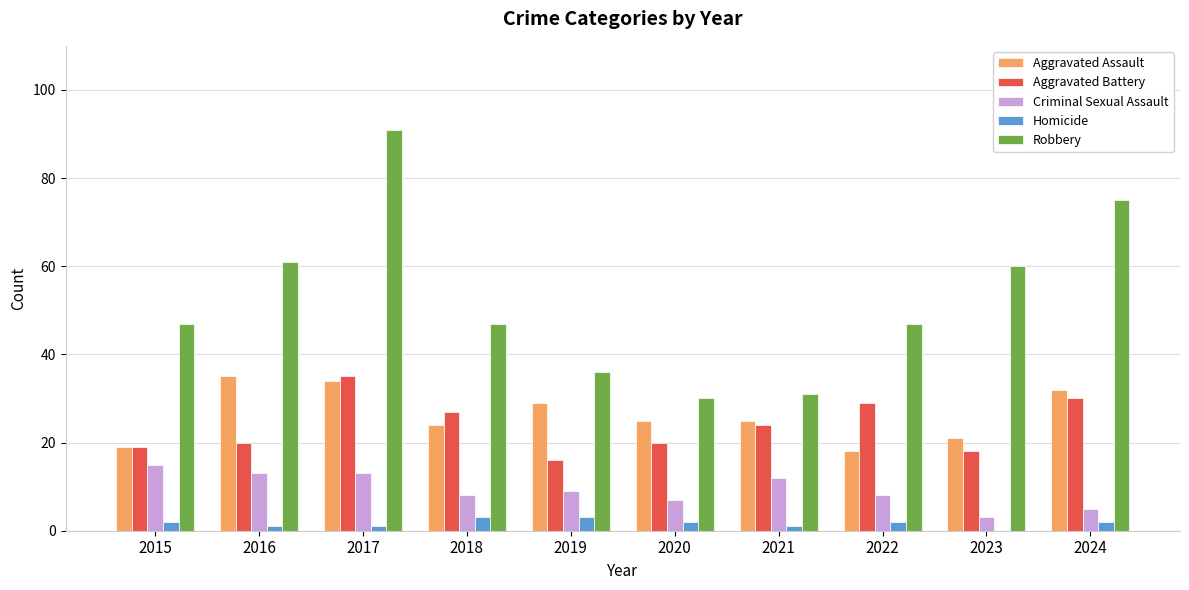

What is the sum of the Robbery values at 2019 and 2021?

67